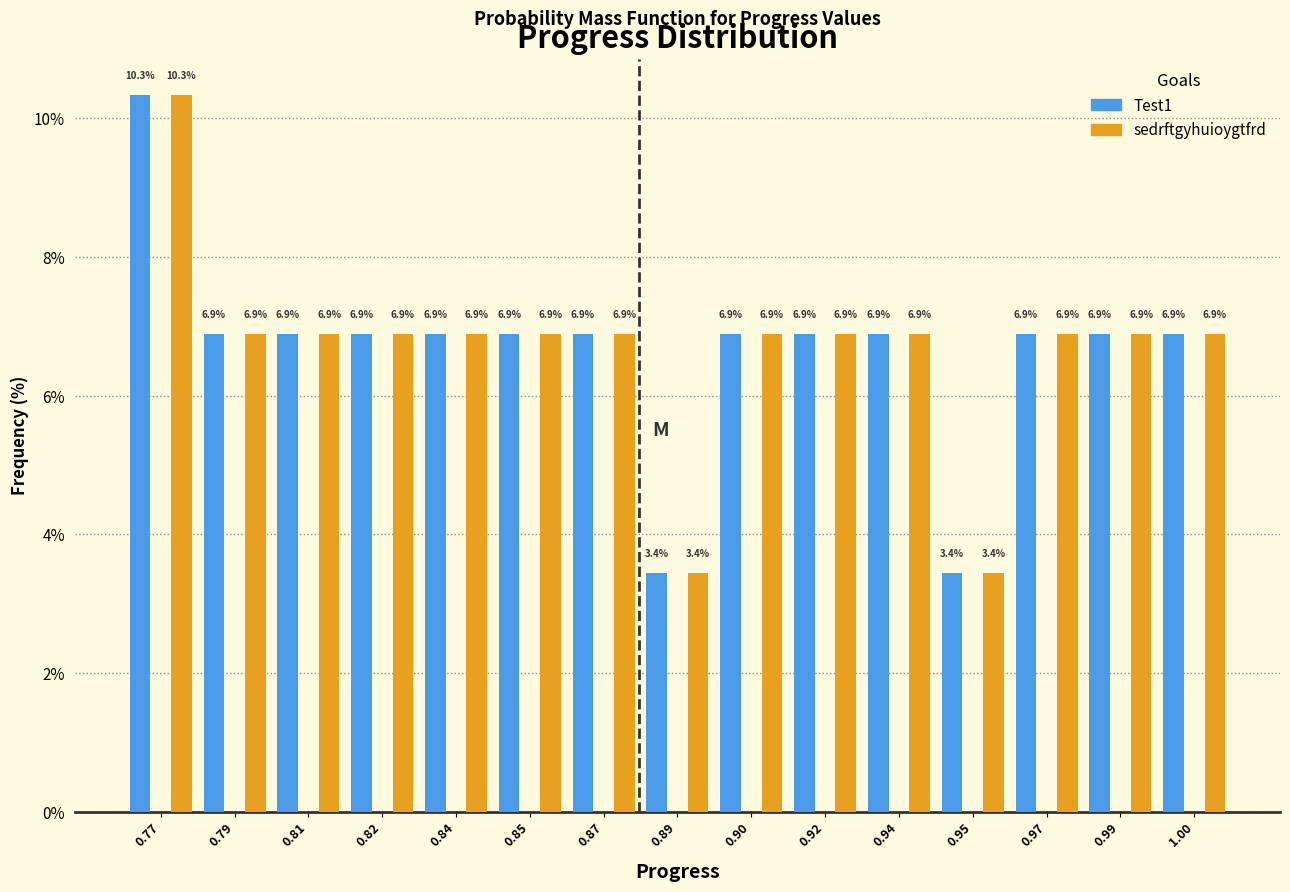

Reading right to left, list all the values displayed in this chart.

Test1: 6.9	6.9	6.9	3.4	6.9	6.9	6.9	3.4	6.9	6.9	6.9	6.9	6.9	6.9	10.3
sedrftgyhuioygtfrd: 6.9	6.9	6.9	3.4	6.9	6.9	6.9	3.4	6.9	6.9	6.9	6.9	6.9	6.9	10.3